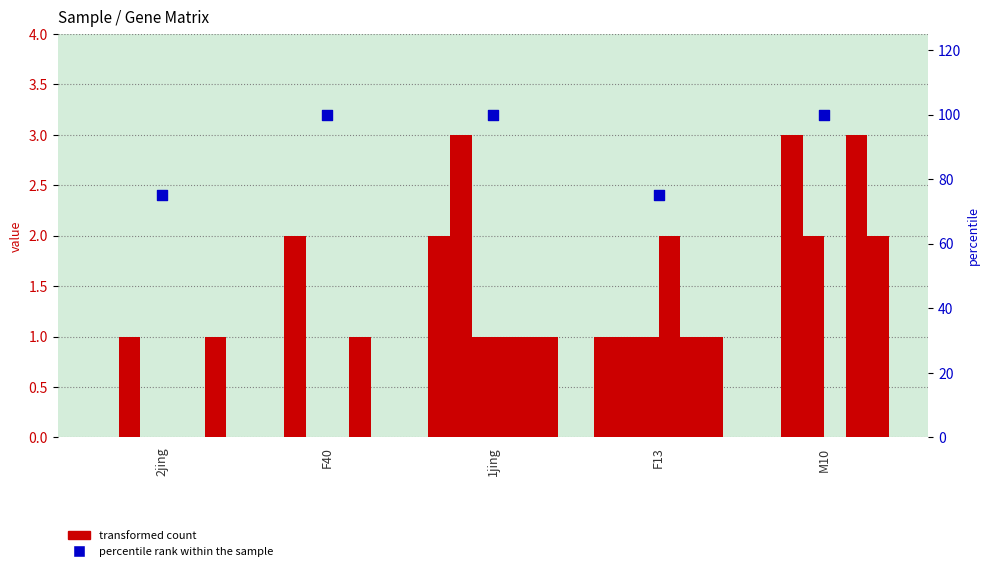

Is the value of CI01000136_1839128_1840241.B at F40 greater than the value of CI01000356_730952_731036.A at 2jing?

Yes